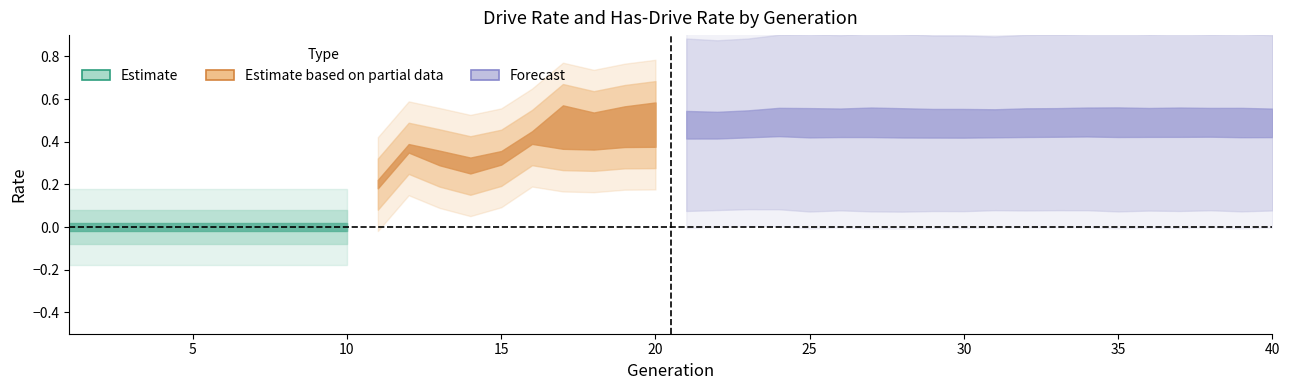

True or false: rate_dr and rate_has_drive cross at least once.

False